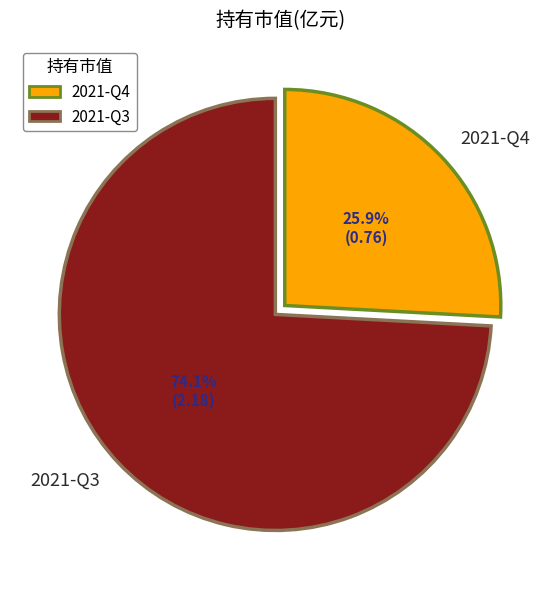

How many slices are in this pie chart?

2